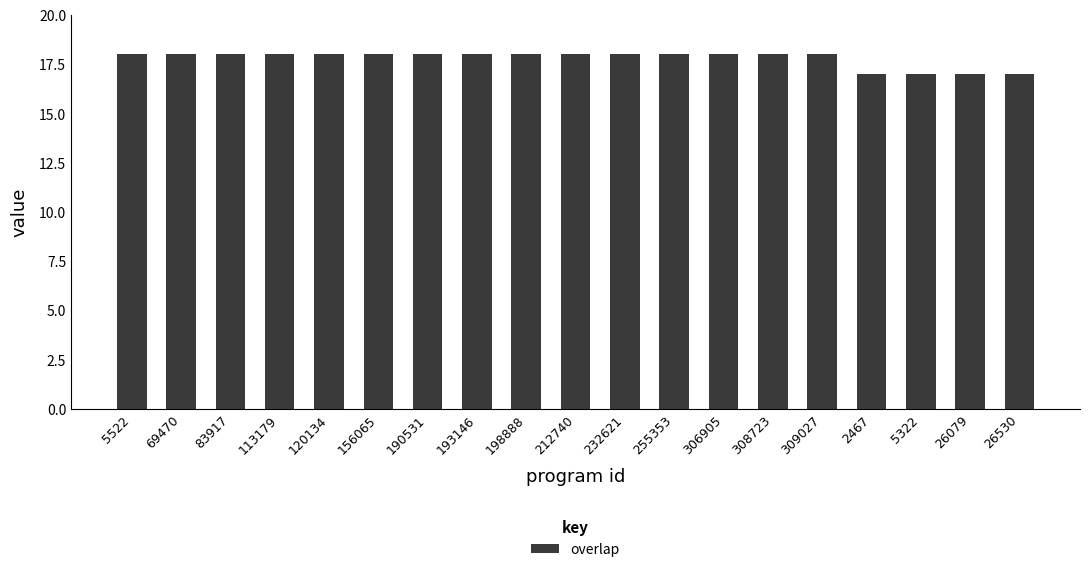

What is the label of the 6th bar from the right?

308723